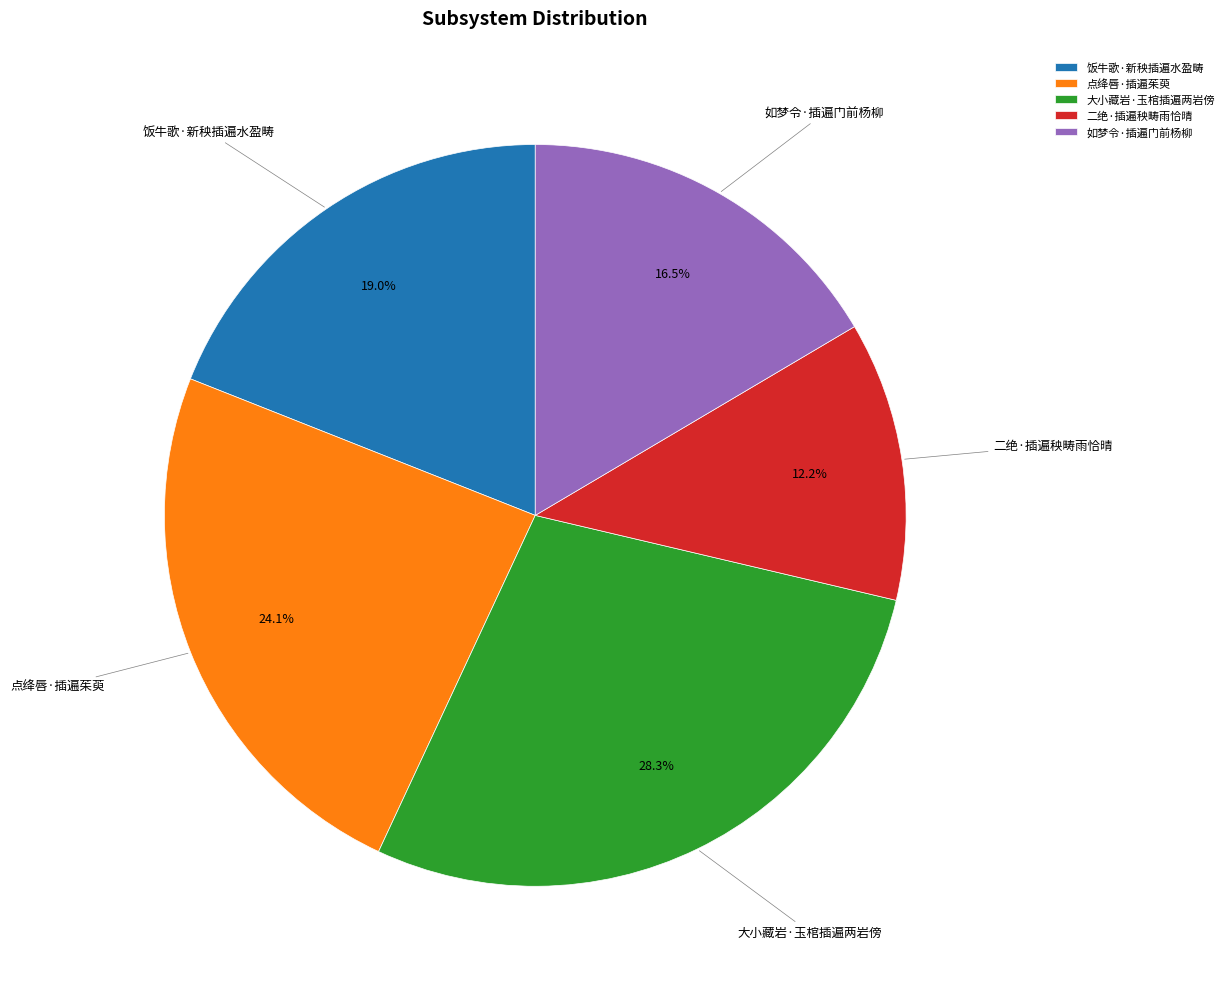

To the nearest percent, what is the average slice percentage?

20%